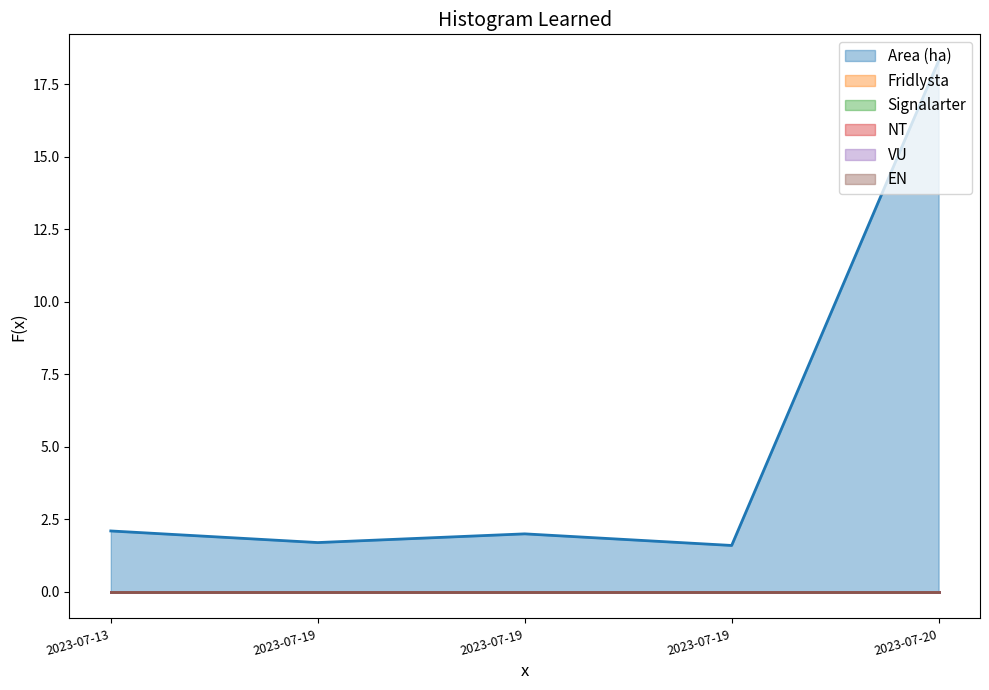

True or false: Fridlysta has more than 0 interior local peaks.

False